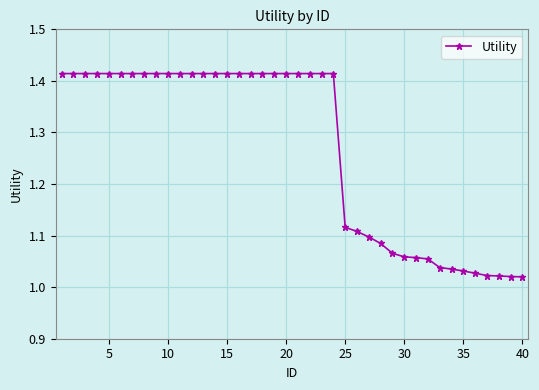

How many data points does each series have?

40